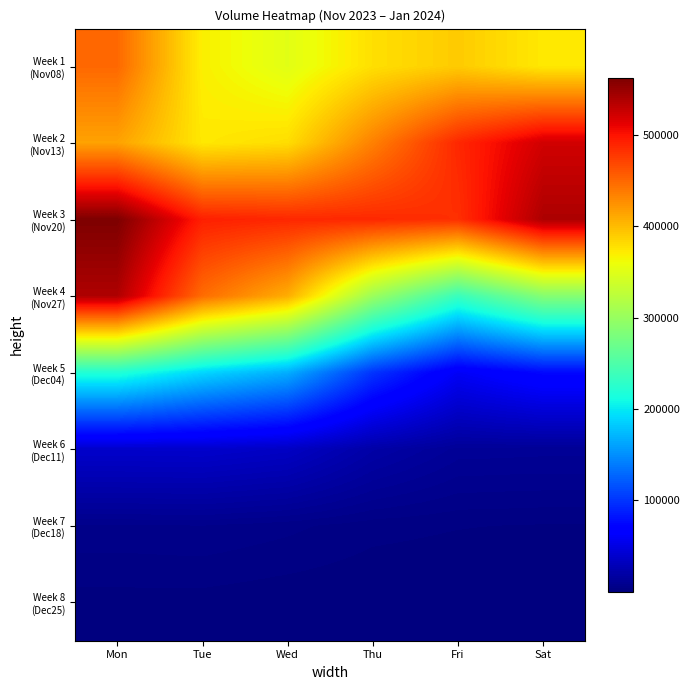

List the series in order of their peak value, lowest first.

Week 8 (Dec25), Week 7 (Dec18), Week 6 (Dec11), Week 5 (Dec04), Week 1 (Nov08), Week 2 (Nov13), Week 4 (Nov27), Week 3 (Nov20)